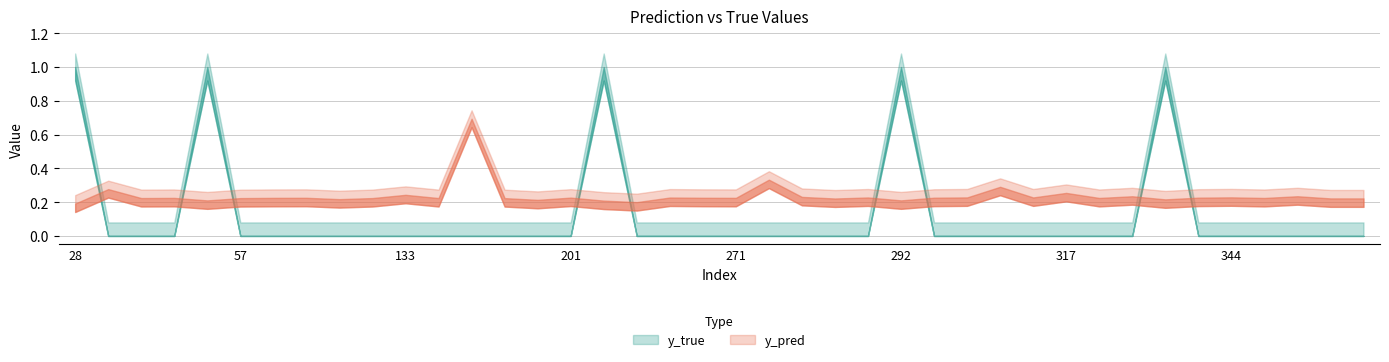

The value of y_true at 57 is 0.0. True or false?

True